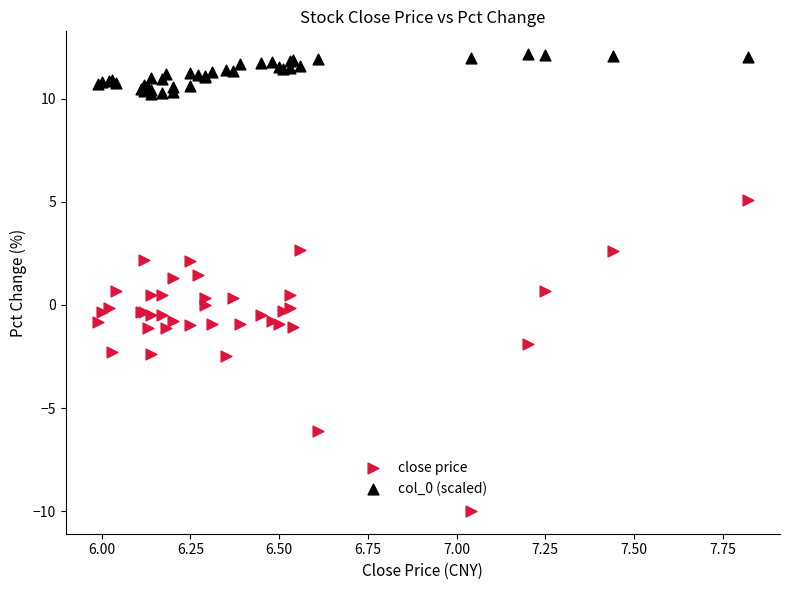

Which series contains the lowest Y value?

close price